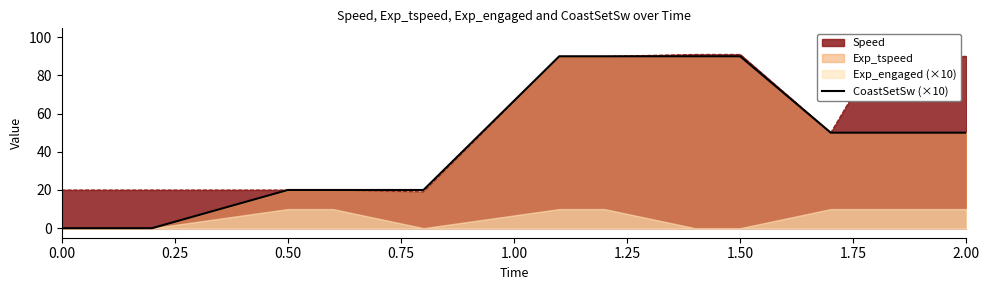

What is the difference between the maximum and minimum values?

90